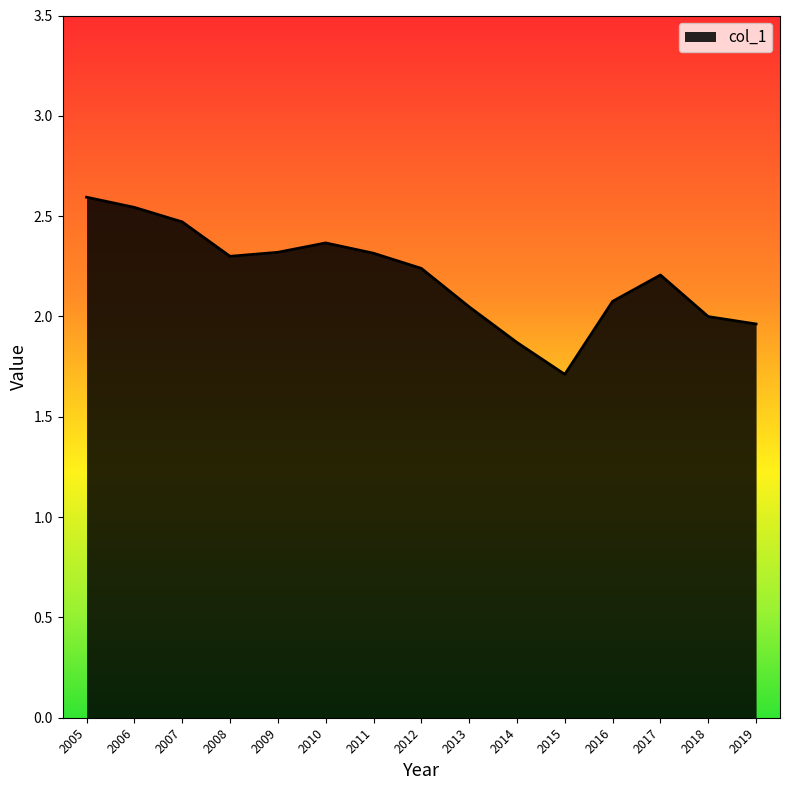

What is the difference between the second highest and minimum values?

0.8